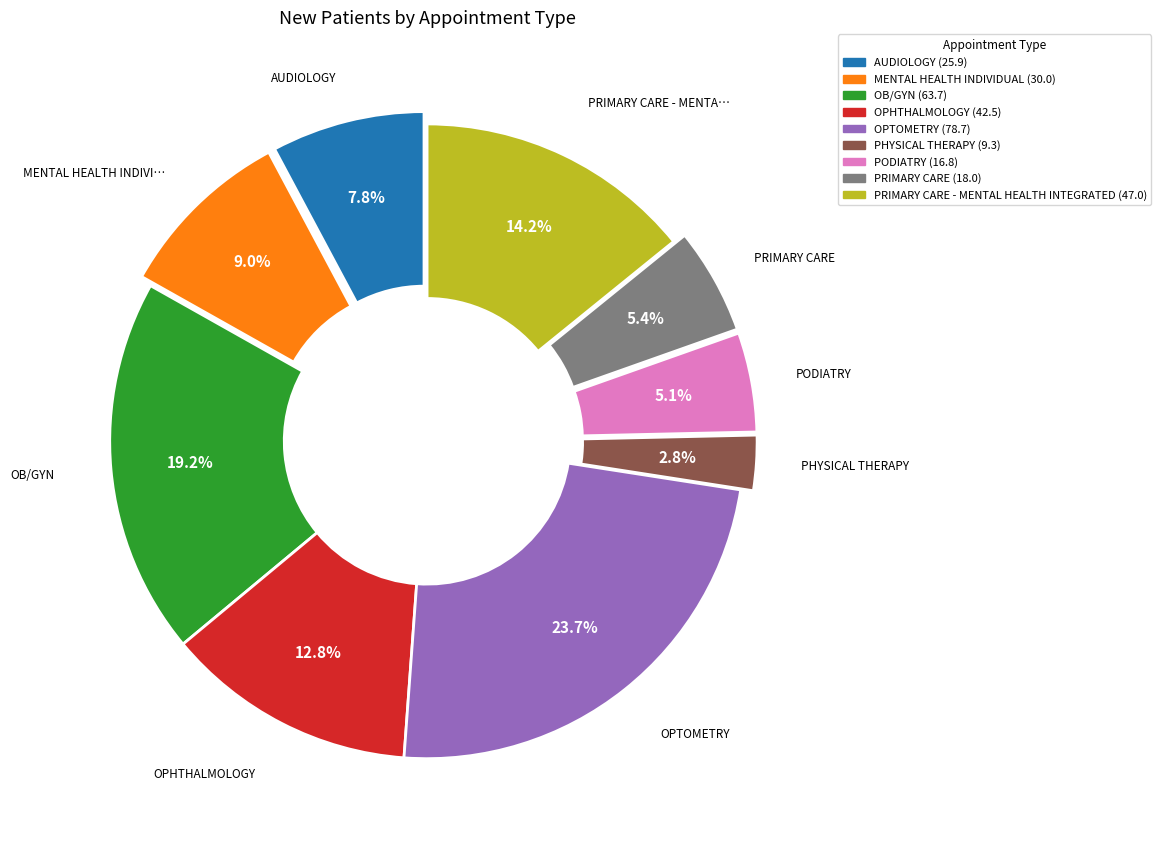

Is there a majority slice in this chart?

No